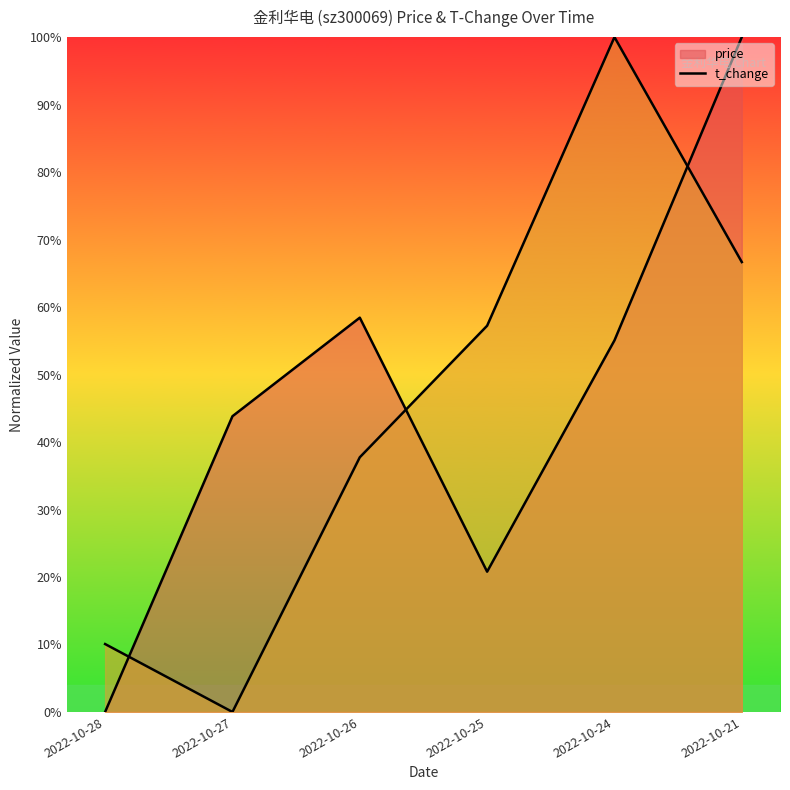

Where is the first local maximum for t_change?

2022-10-24